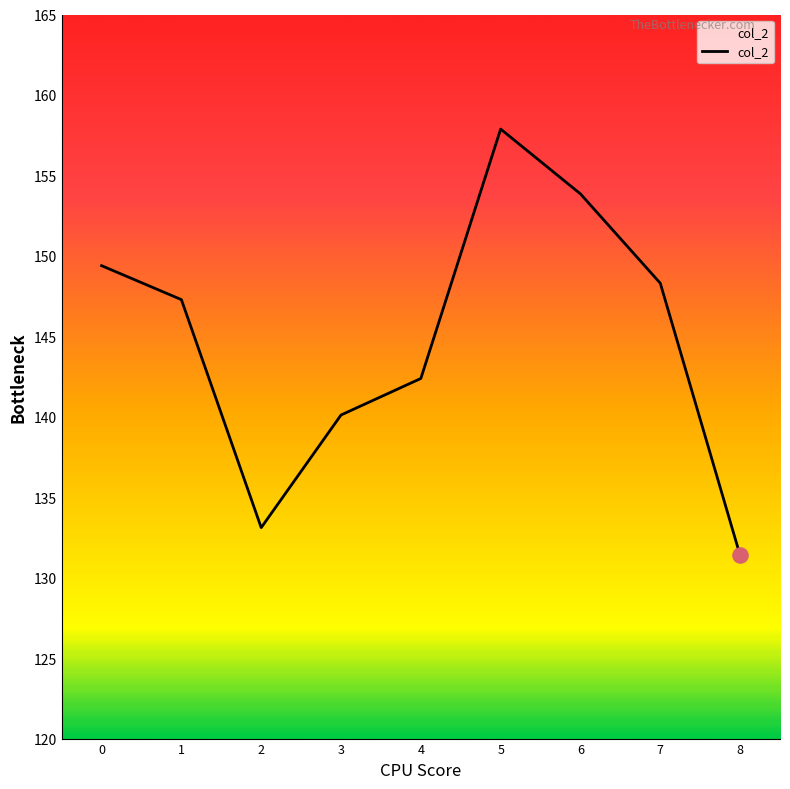

What is the change in value from 2 to 8?

-1.7